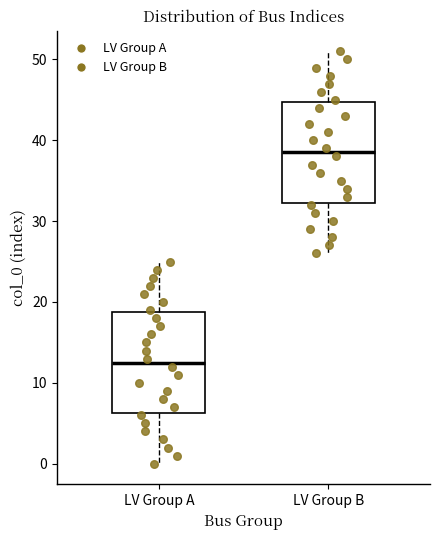

Where does the lower whisker of the box for LV Group A end on the y-axis? The values are not printed on the chart, so give them approximately, as read against the axis.

0